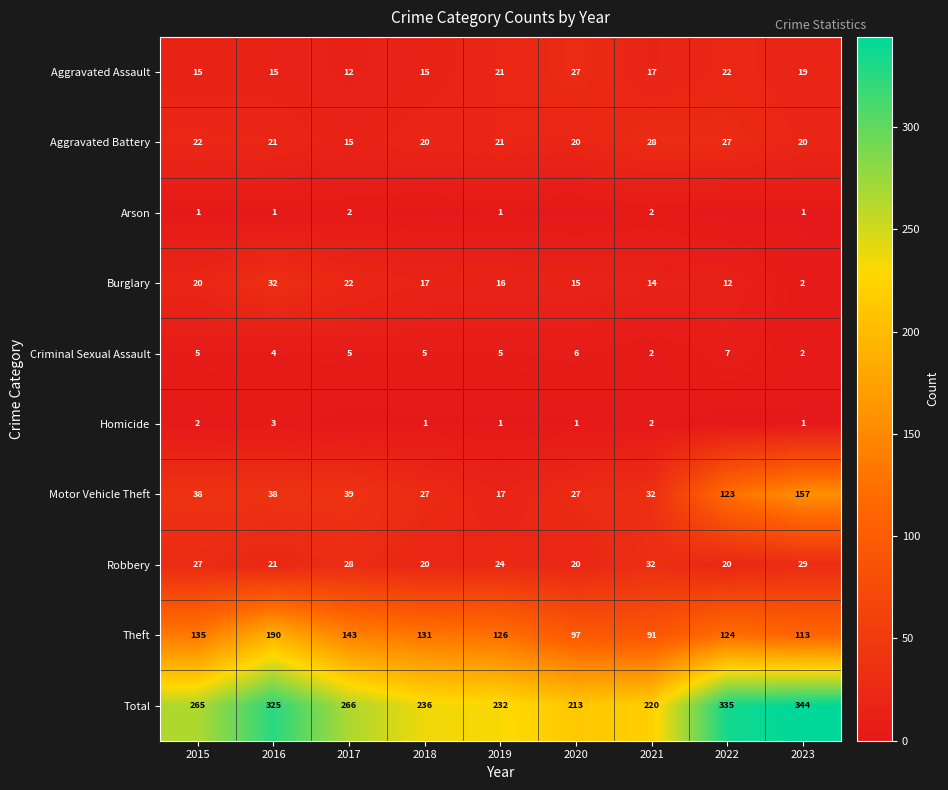

True or false: Burglary has a value of 23 at 2018.

False